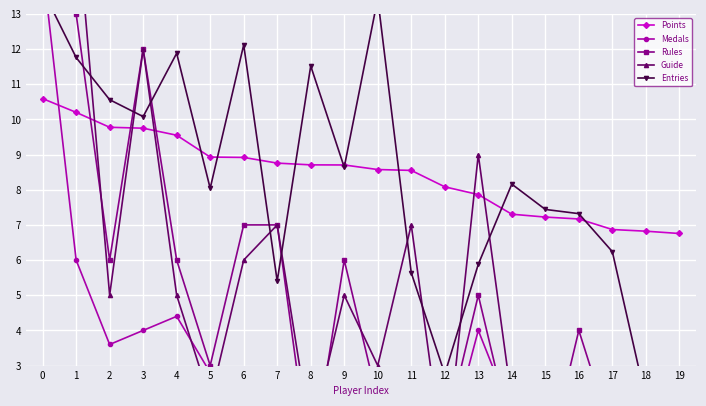

Read the Points value at 2.

9.8